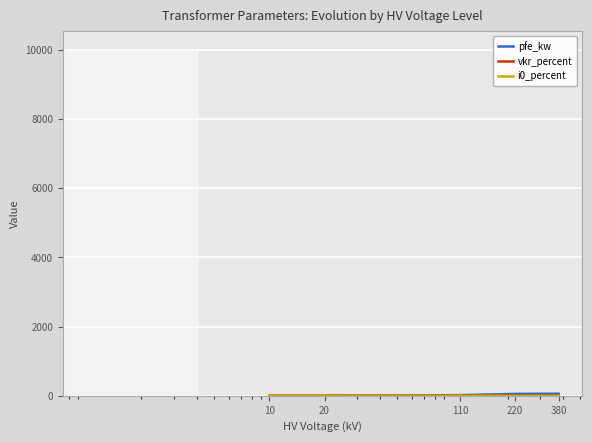

Reading left to right, extract all data points from this chart.

pfe_kw: 0.9	1.2	0.6	0.8	1.4	1.6	18.0	22.0	14.0	22.0	14.0	18.0	55.0	60.0
vkr_percent: 1.3	1.1	1.2	1.4	1.4	1.2	0.3	0.3	0.4	0.3	0.4	0.3	0.3	0.2
i0_percent: 0.2	0.2	0.2	0.3	0.3	0.3	0.1	0.0	0.1	0.0	0.1	0.1	0.1	0.1